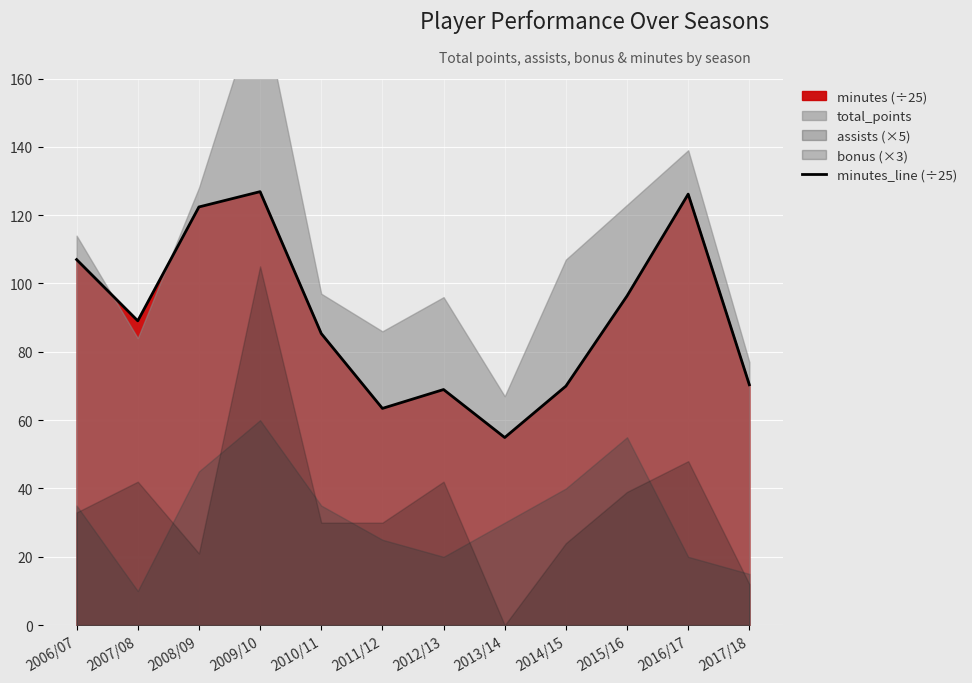

Which category has the highest value across all series?

2009/10